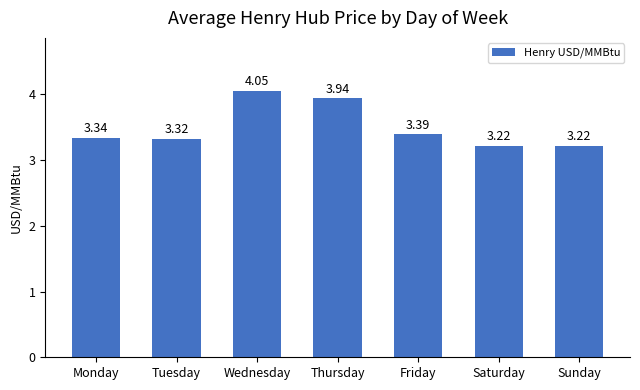

Which has a higher value, Monday or Wednesday?

Wednesday